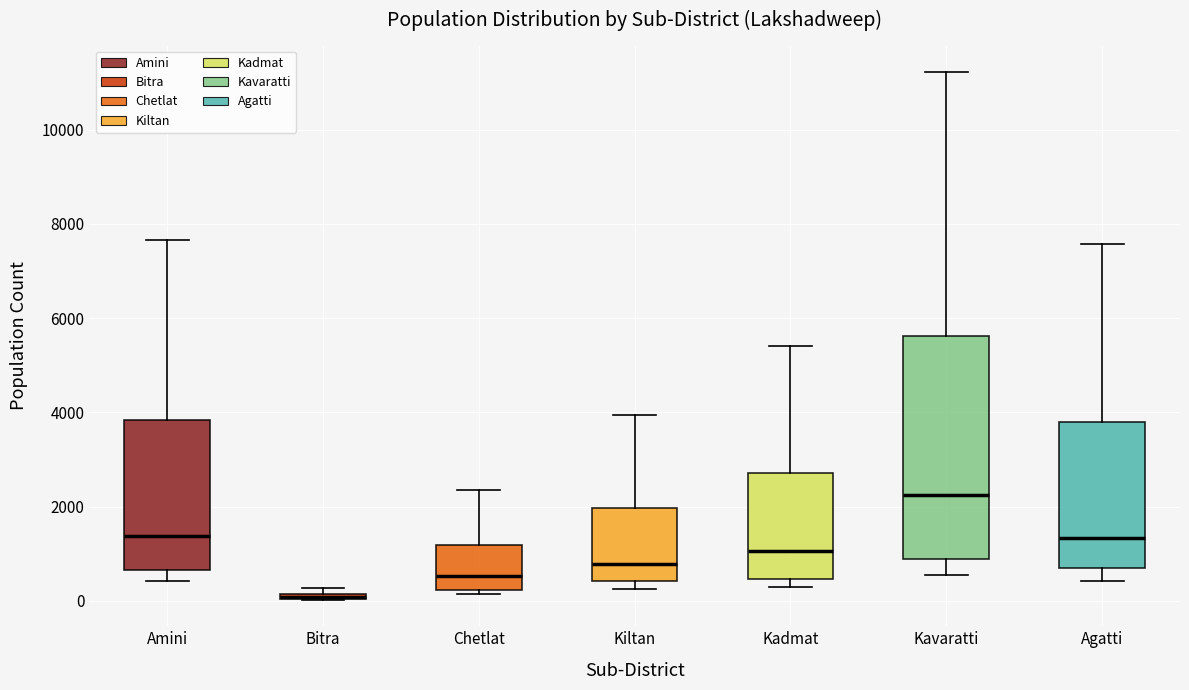

Comparing the boxes themselves (not the whiskers), which one is the tallest?

Kavaratti